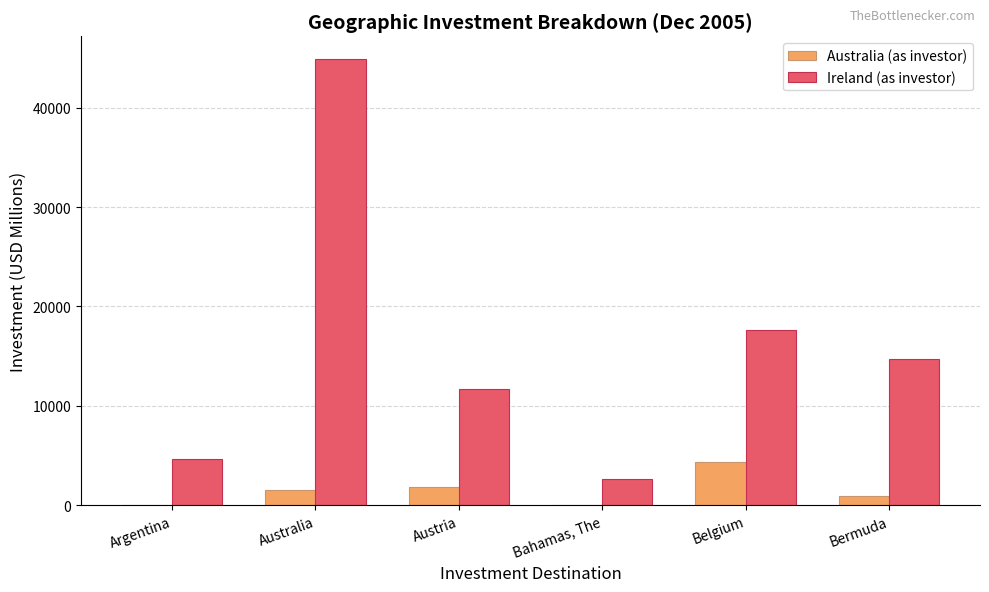

What are all the series names shown in the legend?

Australia (as investor), Ireland (as investor)